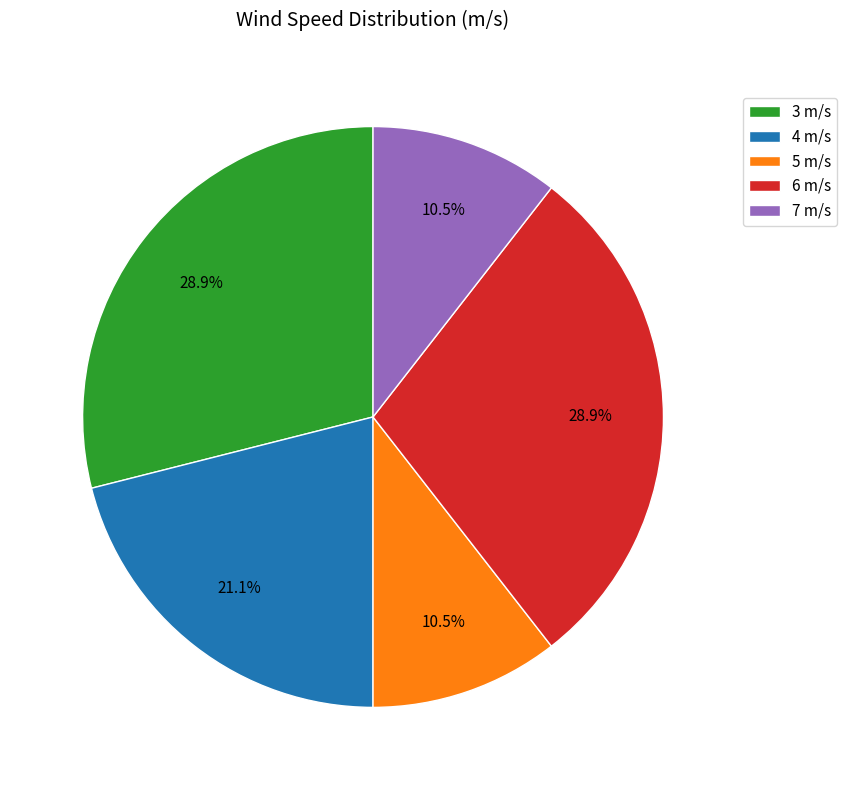

Combined, do 5 m/s and 6 m/s account for over 50%?

No